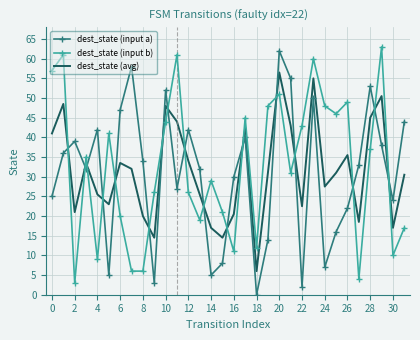

At how many categories does at least one series exceed 4?

32